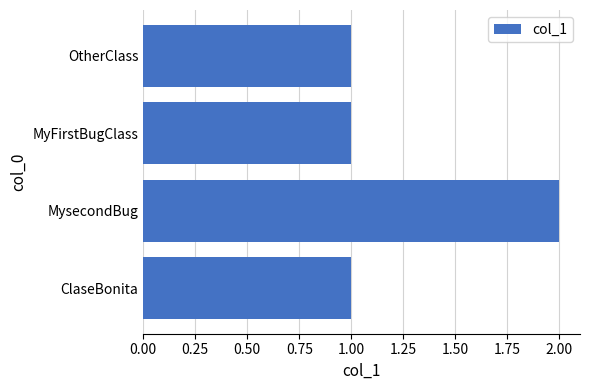

Approximately how many times larger is the value at ClaseBonita compared to OtherClass?

1.0